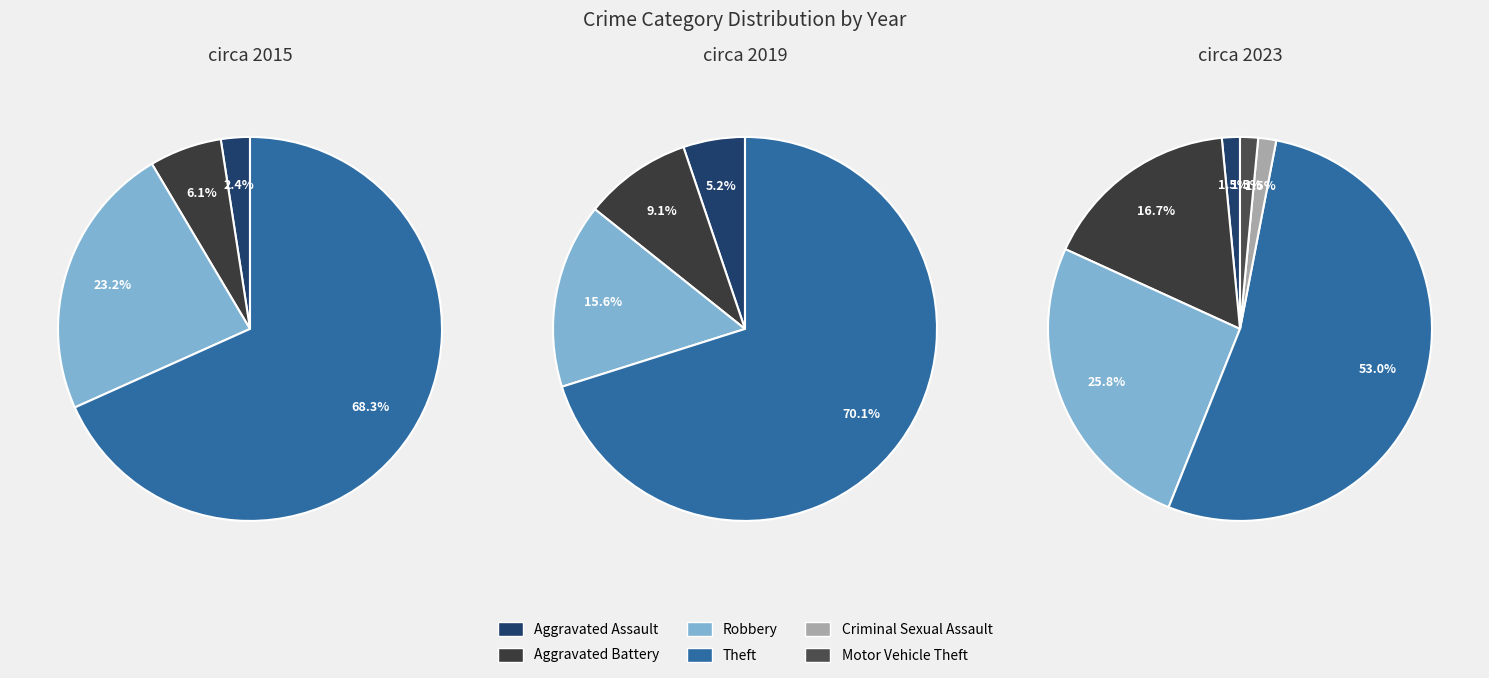

Which slice is the smallest?

Criminal Sexual Assault